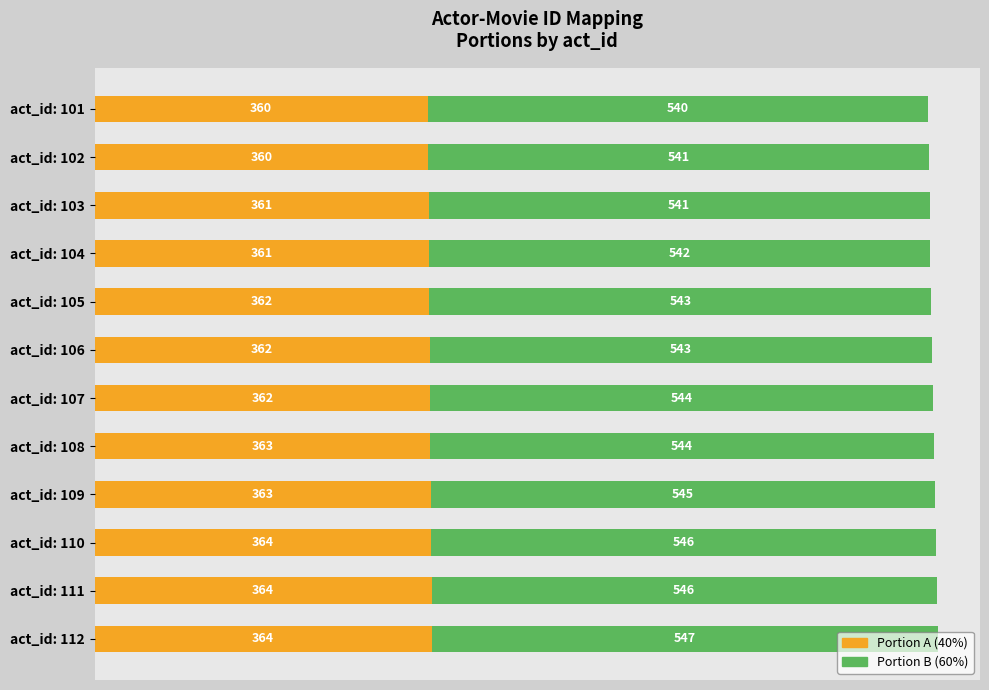

At which category is the sum across all series the highest?

act_id: 112